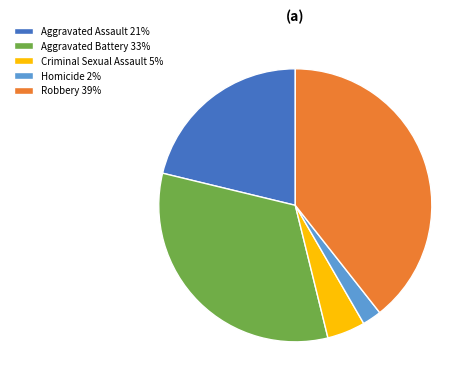

True or false: Aggravated Assault 21% accounts for 7% of the total.

False